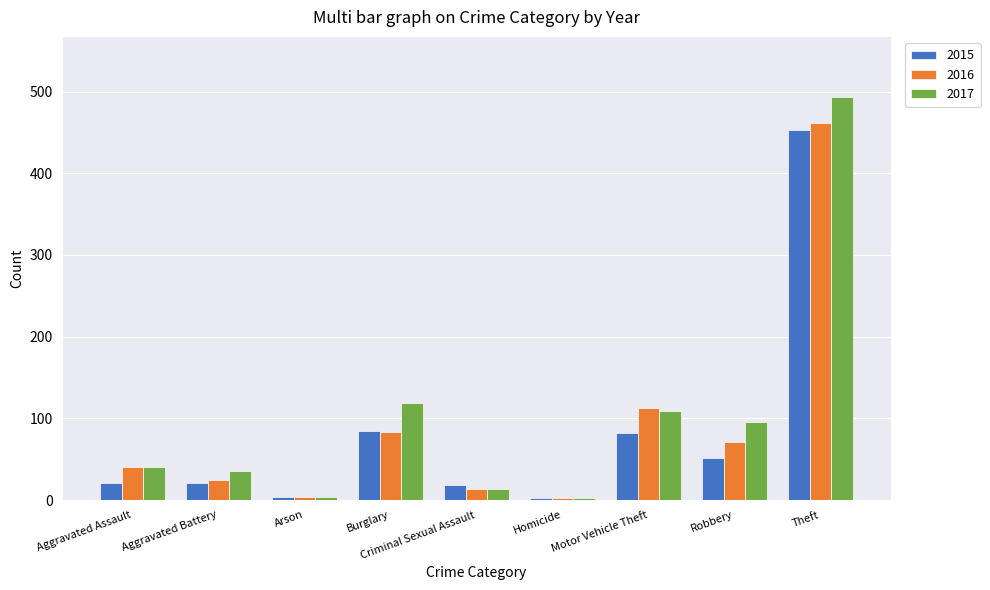

What is the difference between the 2015 values at Aggravated Battery and Theft?

432